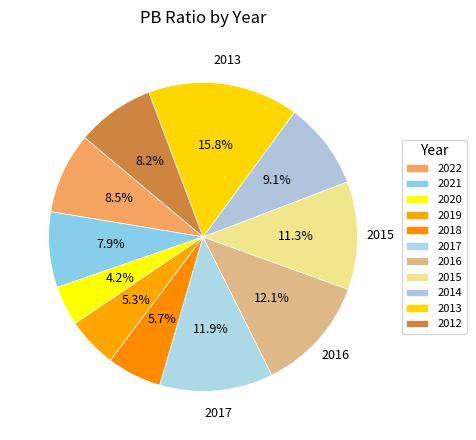

Does any single category account for the majority?

No